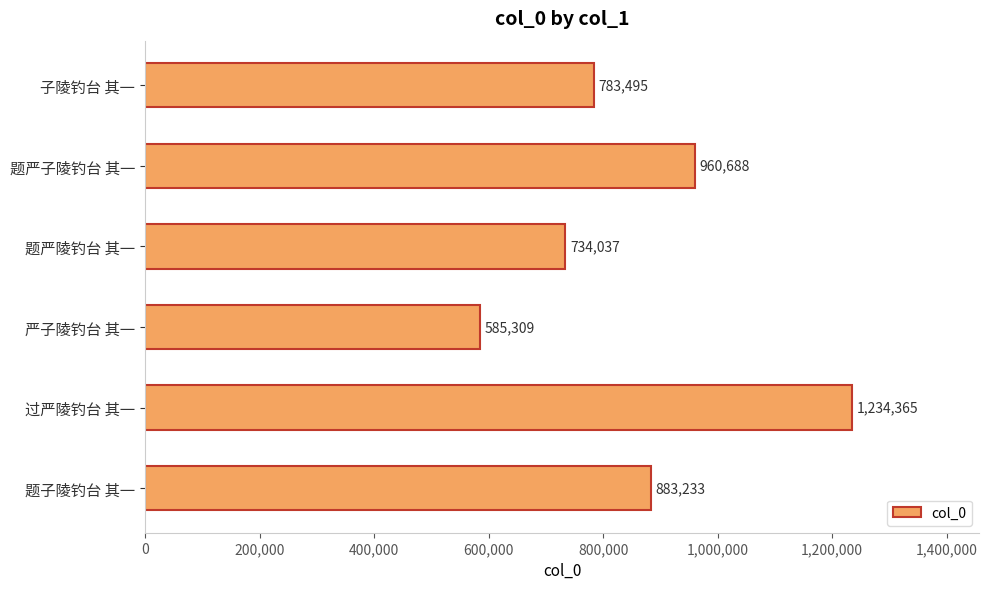

List the labels in order of value, largest first.

过严陵钓台 其一, 题严子陵钓台 其一, 题子陵钓台 其一, 子陵钓台 其一, 题严陵钓台 其一, 严子陵钓台 其一